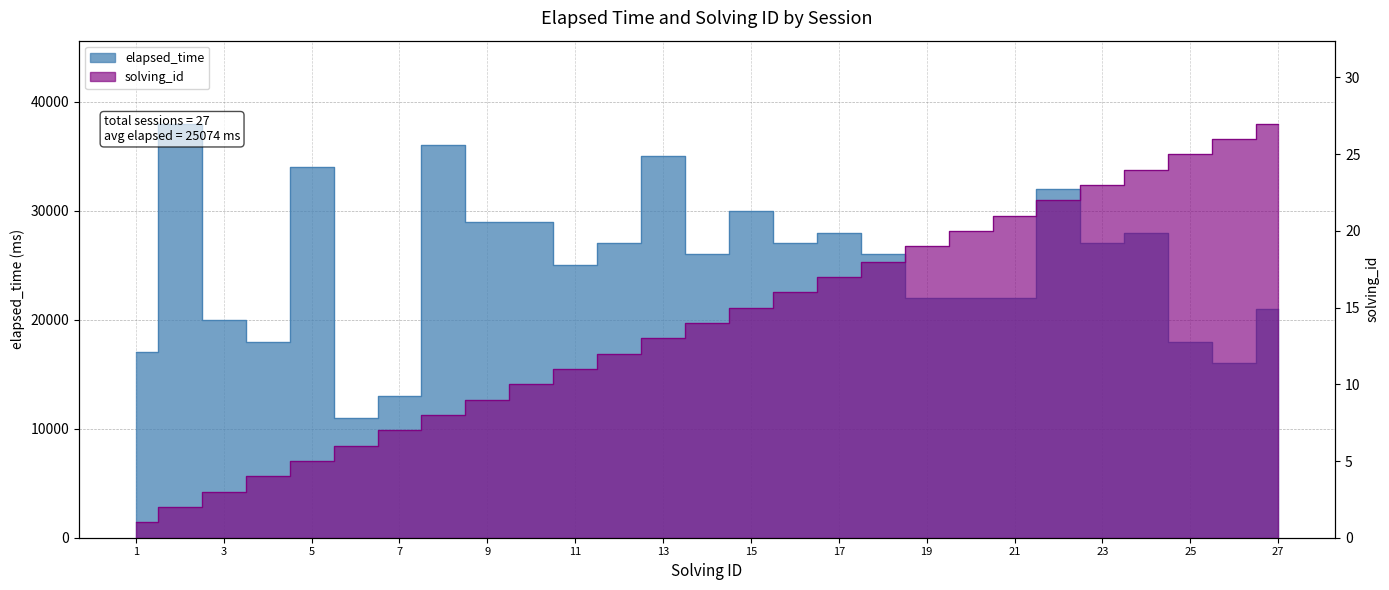

Between 14 and 17, which series saw the biggest shift?

elapsed_time